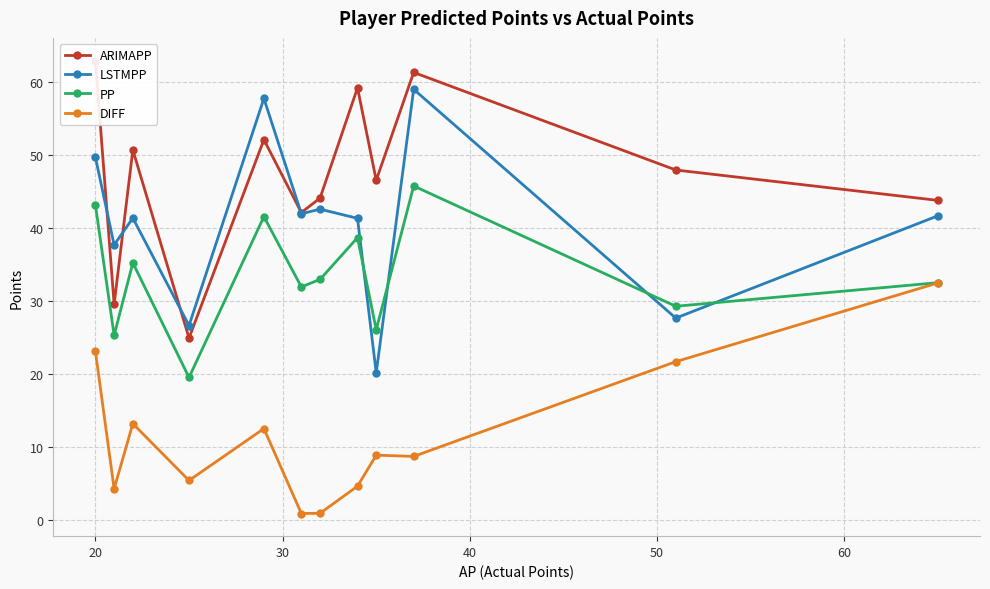

Which series ends up on top after the final intersection of PP and LSTMPP?

LSTMPP